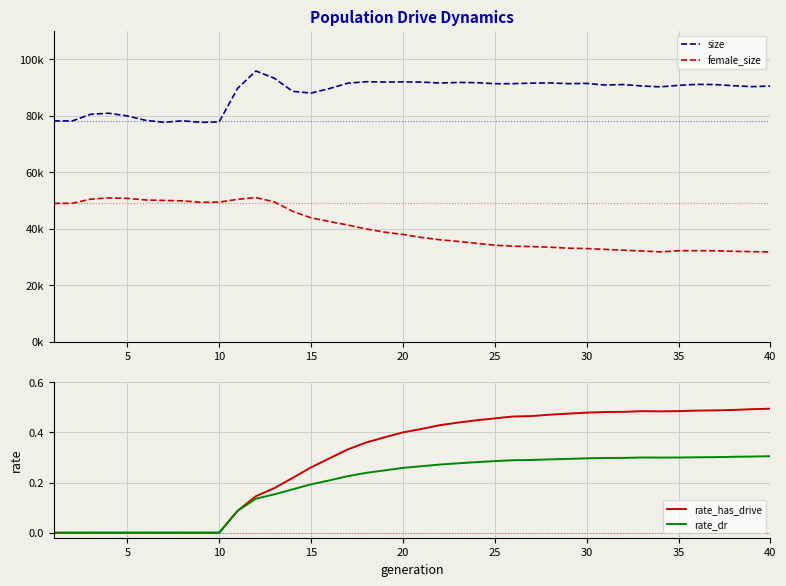

What is the maximum value for size?

95745.0